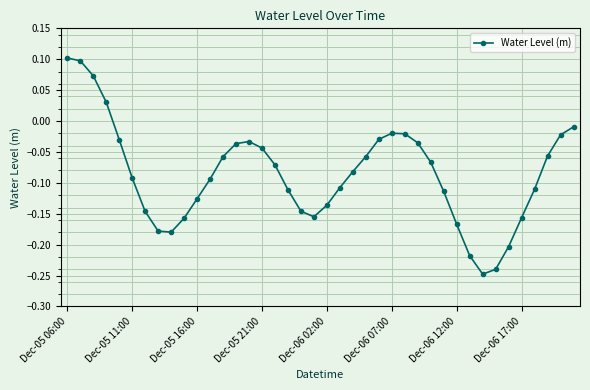

What is the difference between the second highest and second lowest values?

0.3